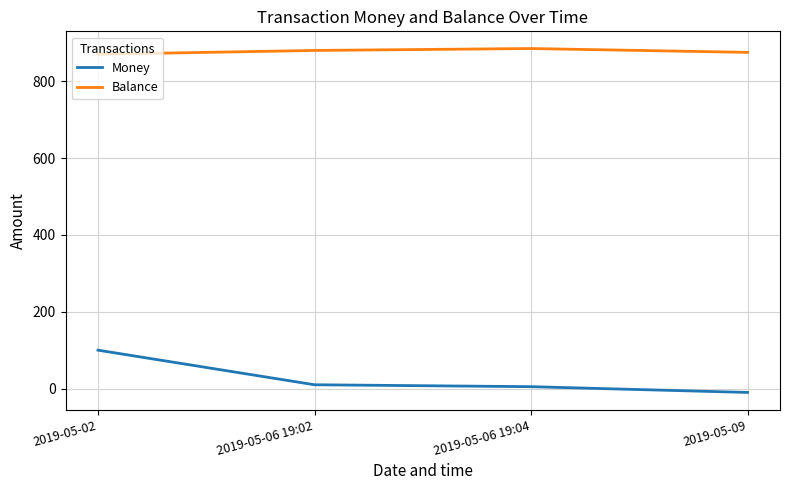

True or false: Balance and Money intersect in this chart.

False